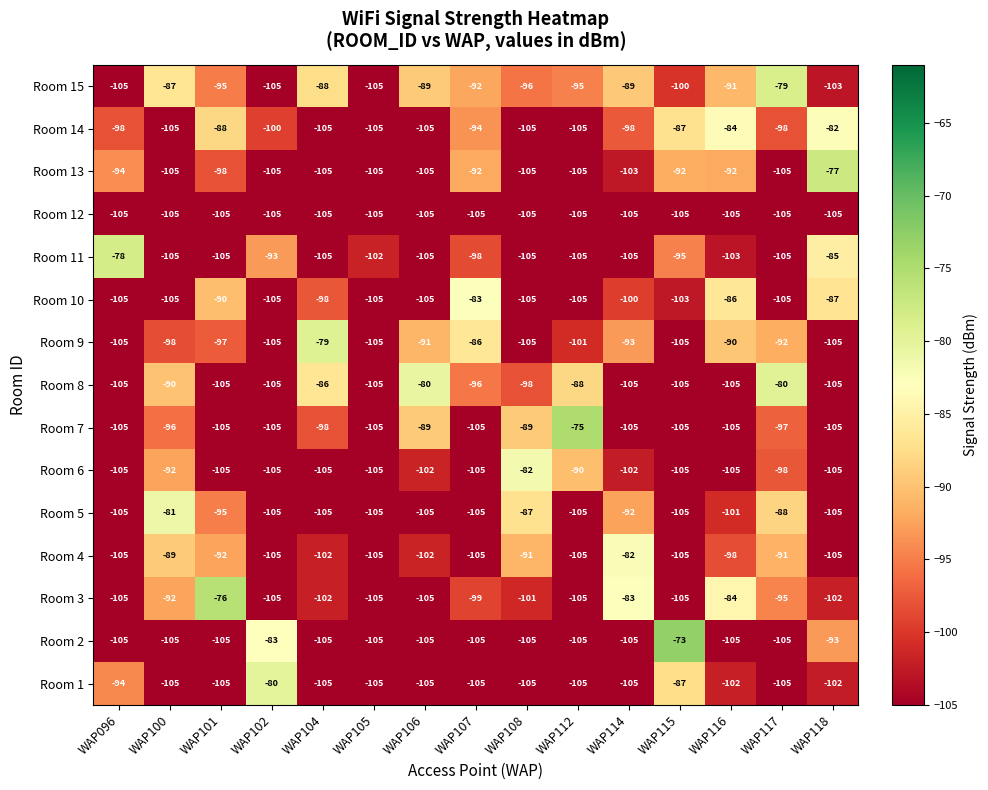

How many distinct data groups are displayed?

15